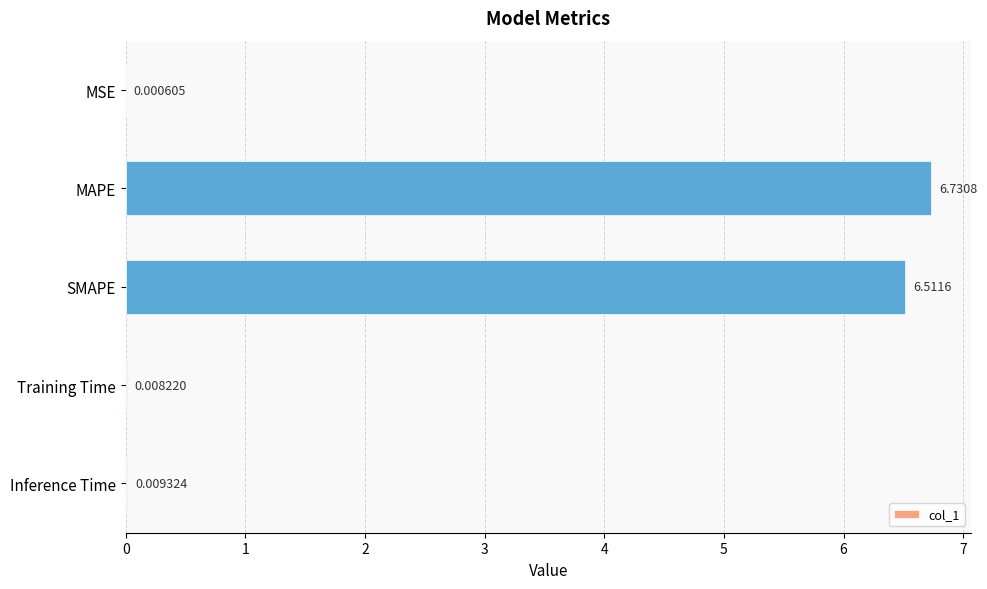

What is the sum of all values?

13.3